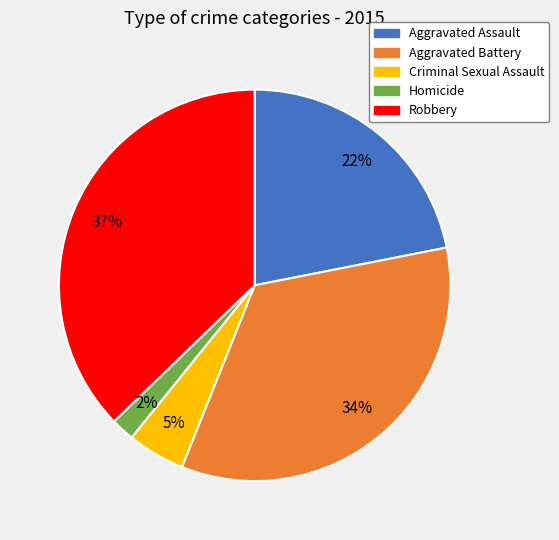

Which category has the biggest portion of the pie?

Robbery